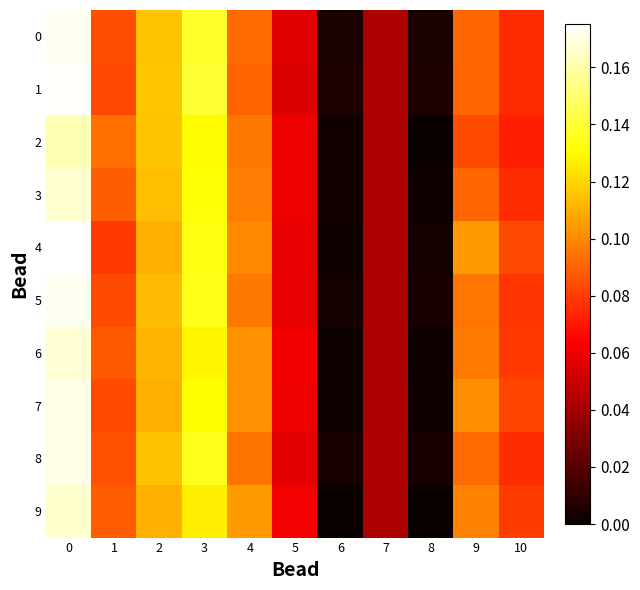

Reading right to left, transcribe all the data shown in this chart.

0: 10=0.1	9=0.1	8=0.0	7=0.0	6=0.0	5=0.1	4=0.1	3=0.1	2=0.1	1=0.1	0=0.2
1: 10=0.1	9=0.1	8=0.0	7=0.0	6=0.0	5=0.1	4=0.1	3=0.1	2=0.1	1=0.1	0=0.2
2: 10=0.1	9=0.1	8=0.0	7=0.0	6=0.0	5=0.1	4=0.1	3=0.1	2=0.1	1=0.1	0=0.2
3: 10=0.1	9=0.1	8=0.0	7=0.0	6=0.0	5=0.1	4=0.1	3=0.1	2=0.1	1=0.1	0=0.2
4: 10=0.1	9=0.1	8=0.0	7=0.0	6=0.0	5=0.1	4=0.1	3=0.1	2=0.1	1=0.1	0=0.2
5: 10=0.1	9=0.1	8=0.0	7=0.0	6=0.0	5=0.1	4=0.1	3=0.1	2=0.1	1=0.1	0=0.2
6: 10=0.1	9=0.1	8=0.0	7=0.0	6=0.0	5=0.1	4=0.1	3=0.1	2=0.1	1=0.1	0=0.2
7: 10=0.1	9=0.1	8=0.0	7=0.0	6=0.0	5=0.1	4=0.1	3=0.1	2=0.1	1=0.1	0=0.2
8: 10=0.1	9=0.1	8=0.0	7=0.0	6=0.0	5=0.1	4=0.1	3=0.1	2=0.1	1=0.1	0=0.2
9: 10=0.1	9=0.1	8=0.0	7=0.0	6=0.0	5=0.1	4=0.1	3=0.1	2=0.1	1=0.1	0=0.2